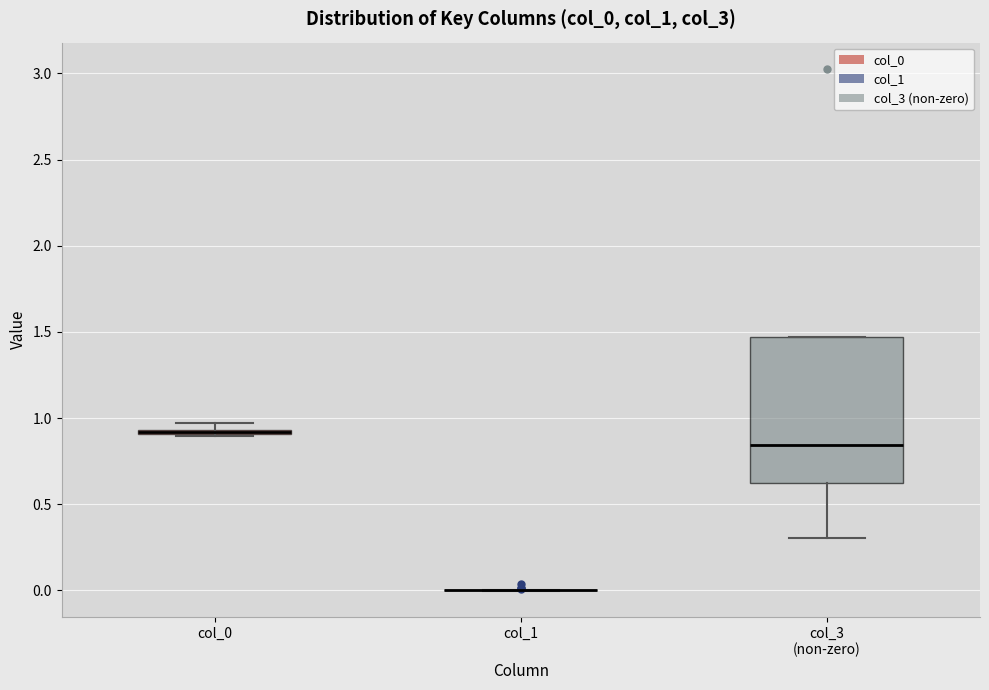

Comparing the boxes themselves (not the whiskers), which one is the tallest?

col_3 (non-zero)